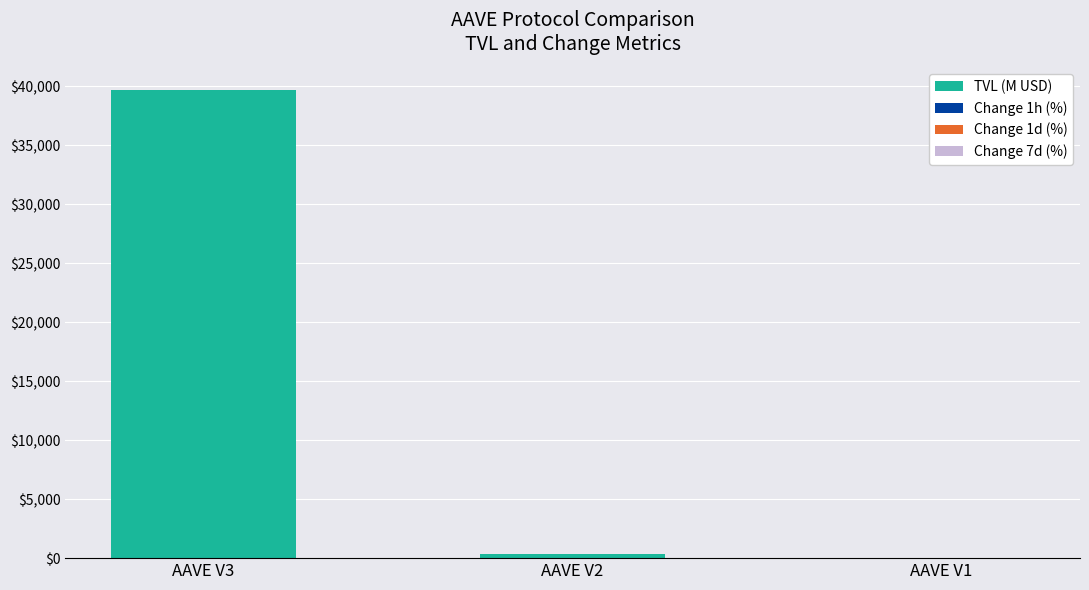

What is the highest value of the TVL (M USD) series?

39637.5